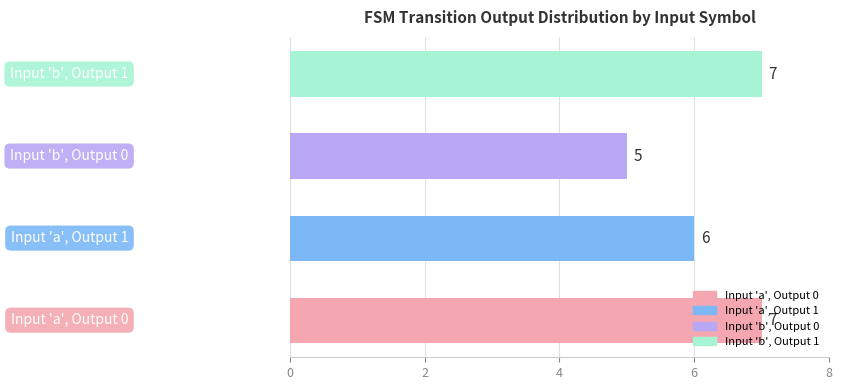

How many series are shown in this chart?

1